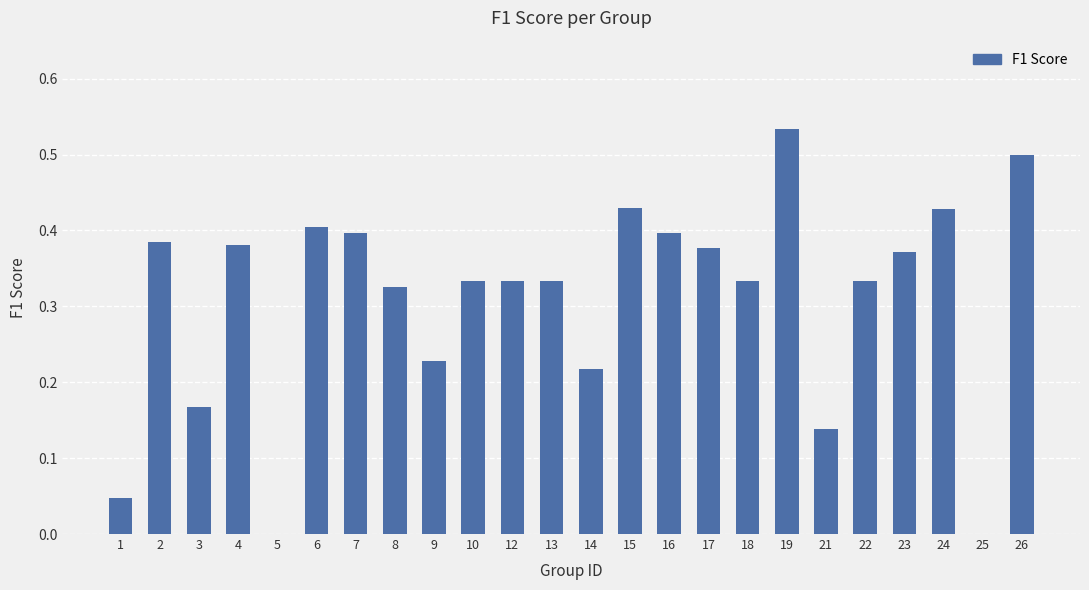

What is the change in value from 5 to 23?

+0.4